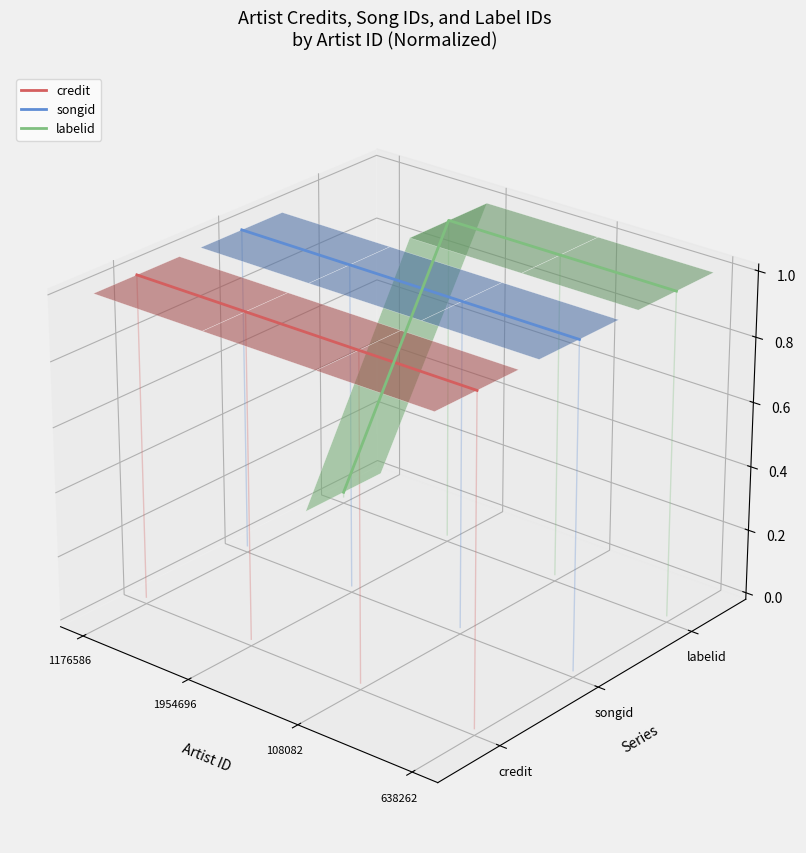

At which label does credit reach its minimum?

638262